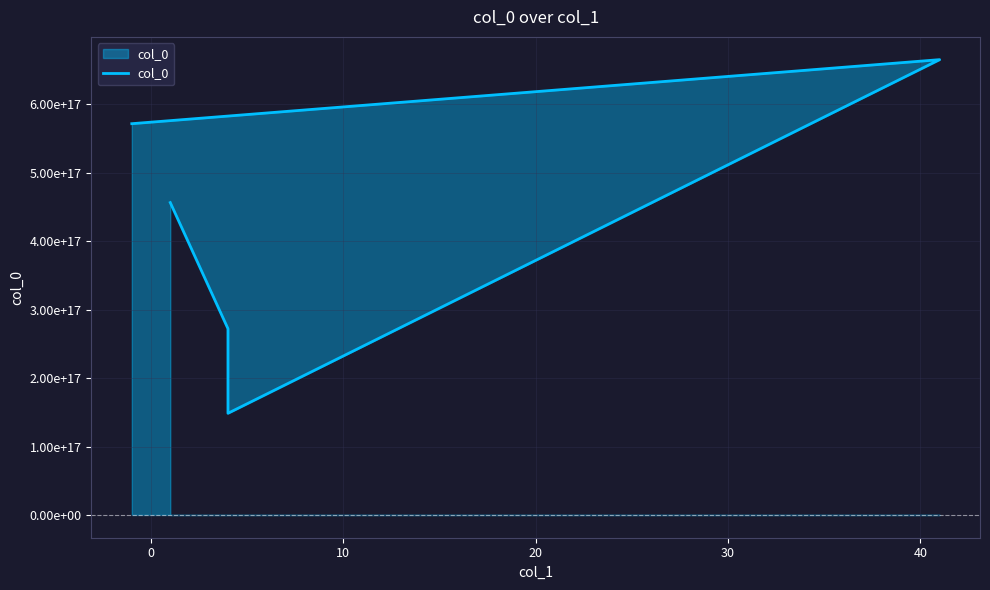

How many lines are shown in the chart?

1